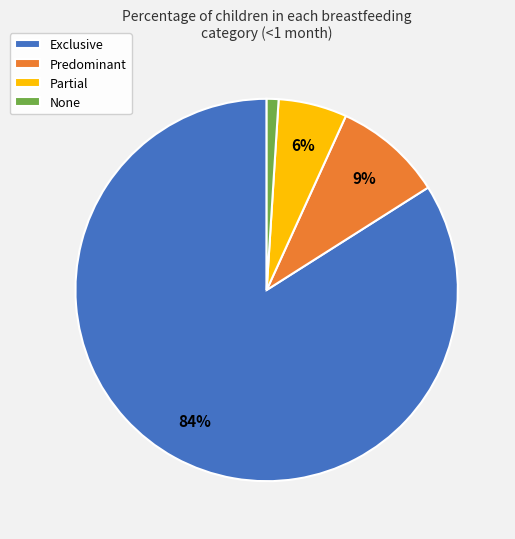

Count the number of slices in the pie.

4